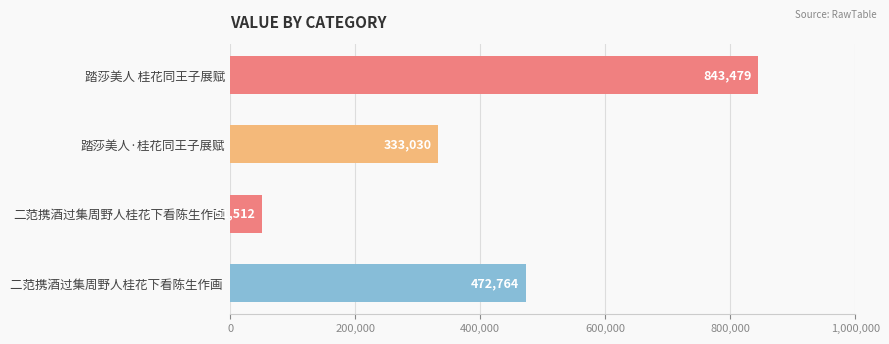

How many bars are there in total?

4